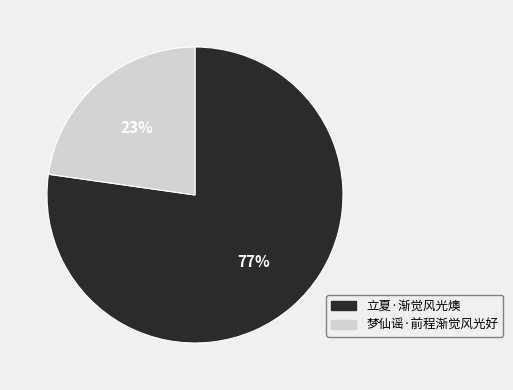

The 梦仙谣·前程渐觉风光好 slice represents 12% of the pie. True or false?

False